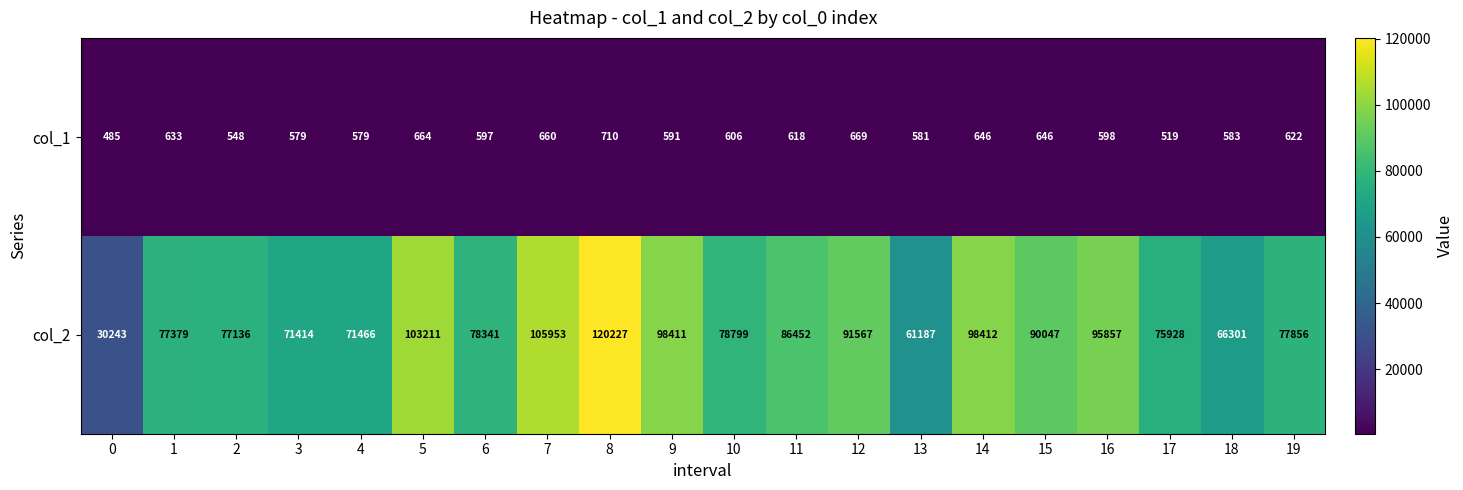

The col_2 series shows 62914 at 16. True or false?

False